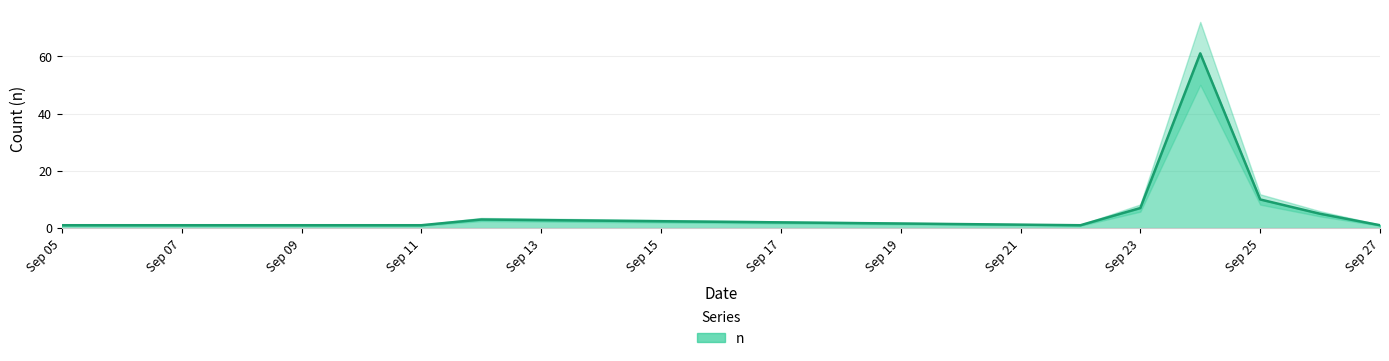

True or false: n has a value of 7 at Sep 23.

True